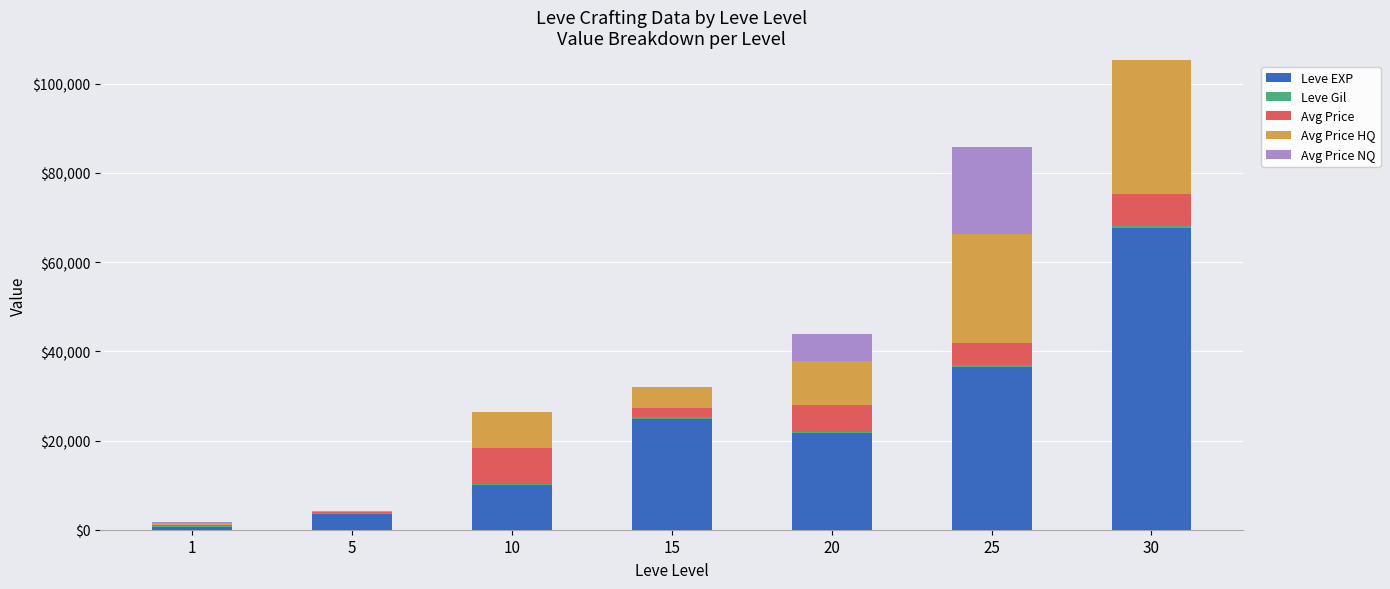

At which category is the sum across all series the highest?

30